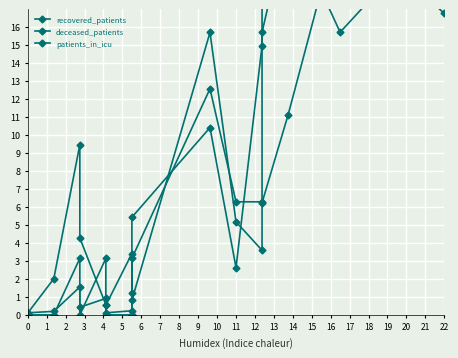

What is the difference between the maximum and second lowest values in the patients_in_icu series?

22.0